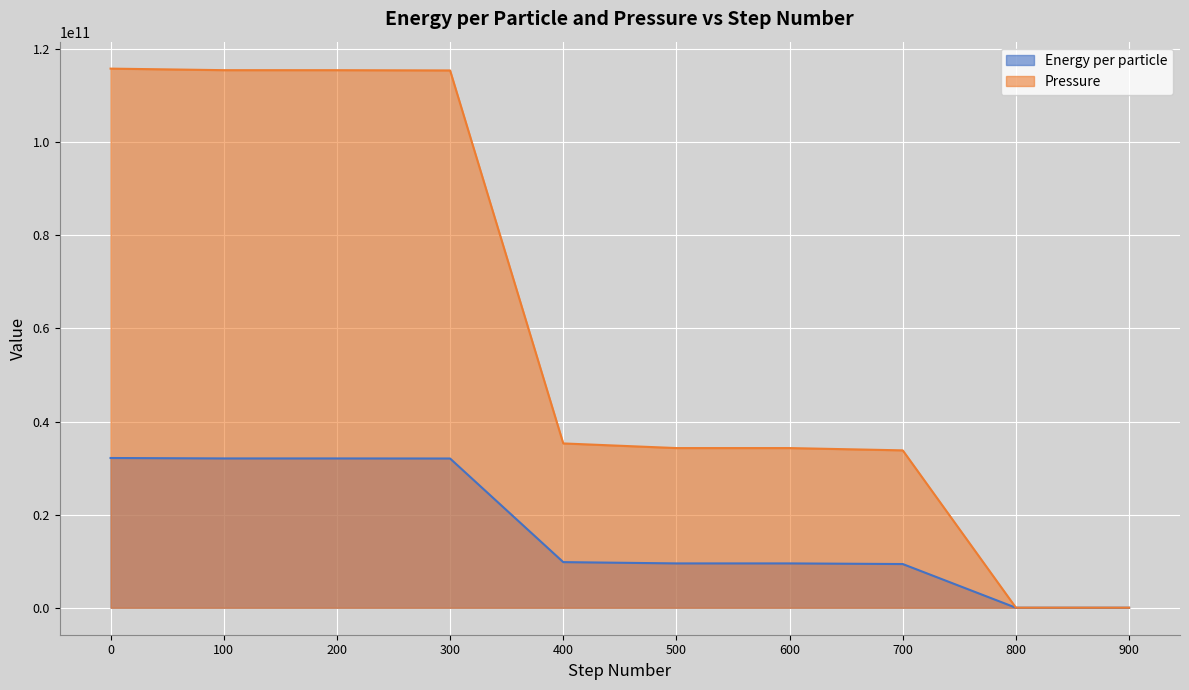

What is the maximum value shown in the chart?

115800169629.9